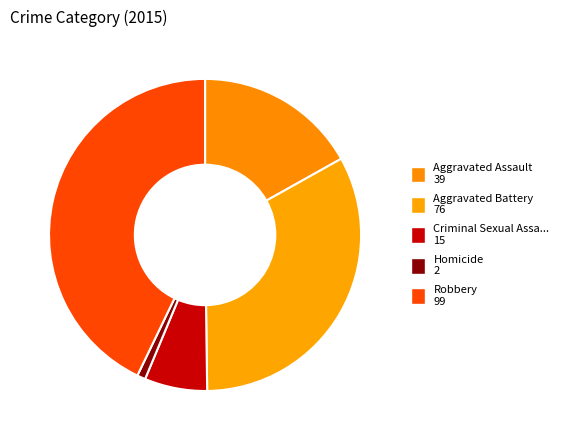

To the nearest percent, what is the average slice percentage?

20%